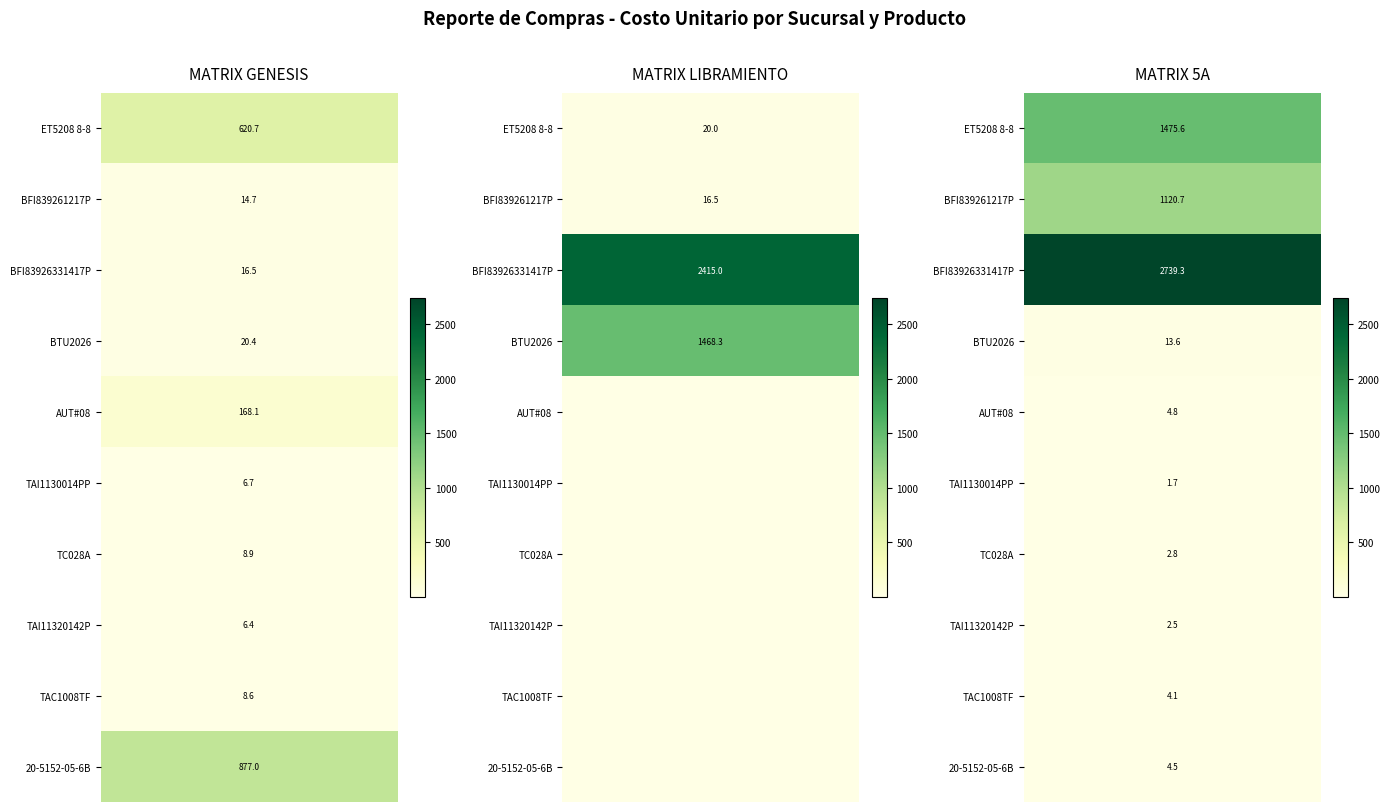

Reading left to right, list all the values displayed in this chart.

MATRIX GENESIS: 620.7	14.7	16.5	20.4	168.1	6.7	8.9	6.4	8.6	877.0
MATRIX LIBRAMIENTO: 20.0	16.5	2415.0	1468.3	0.0	0.0	0.0	0.0	0.0	0.0
MATRIX 5A: 1475.6	1120.7	2739.3	13.6	4.8	1.7	2.8	2.5	4.1	4.5